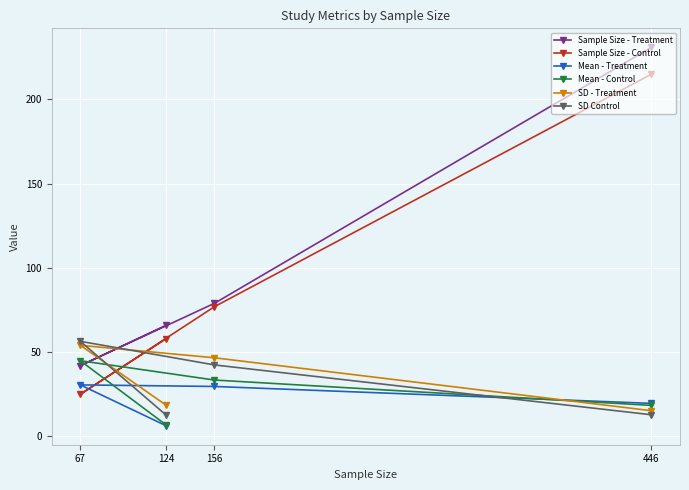

What is the greatest value displayed?

231.0